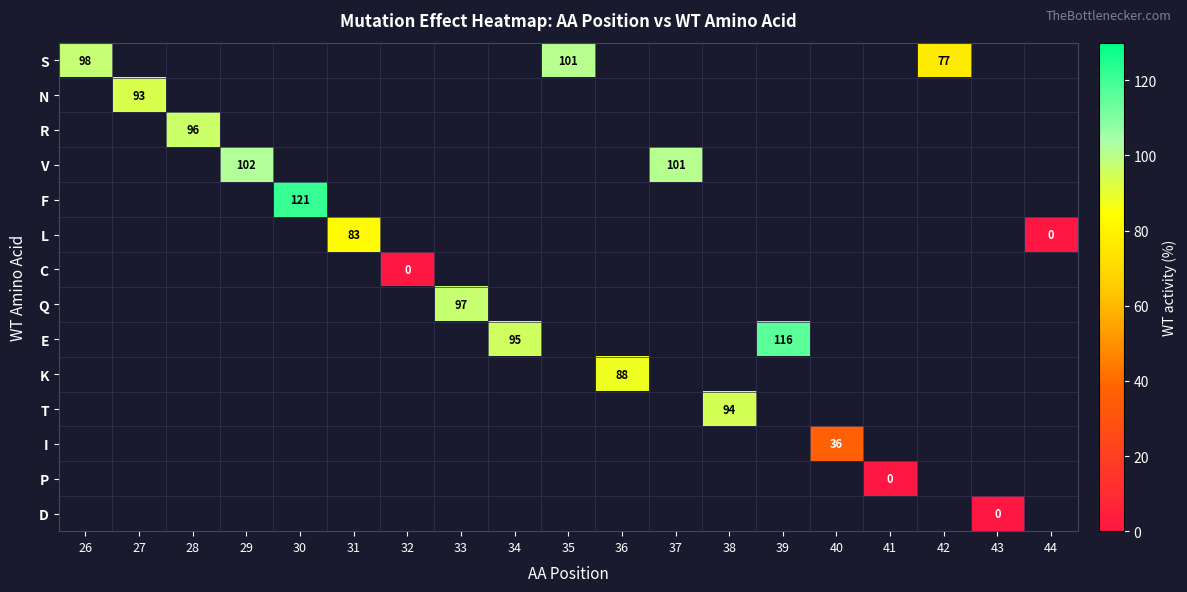

True or false: N has a value of 93 at 27.

True